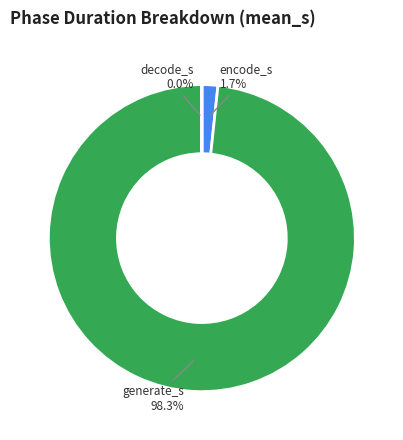

Which slice is the largest?

generate_s